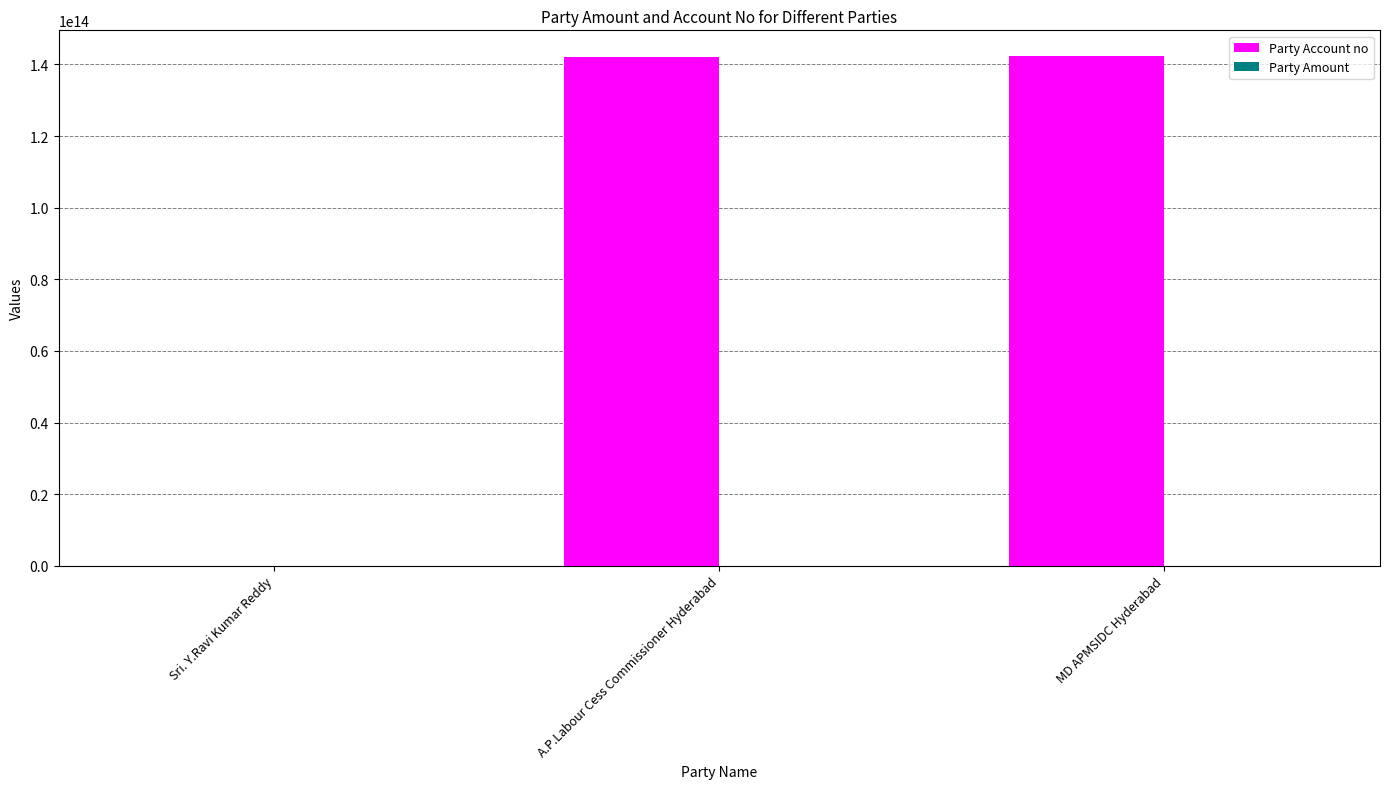

What is the difference between the Party Account no values at Sri. Y.Ravi Kumar Reddy and A.P.Labour Cess Commissioner Hyderabad?

142179582961409